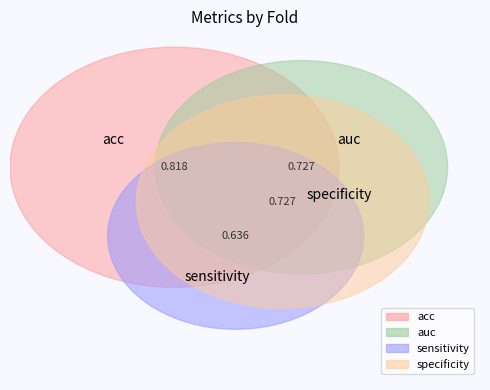

Is it true that auc is 35% of the pie?

False